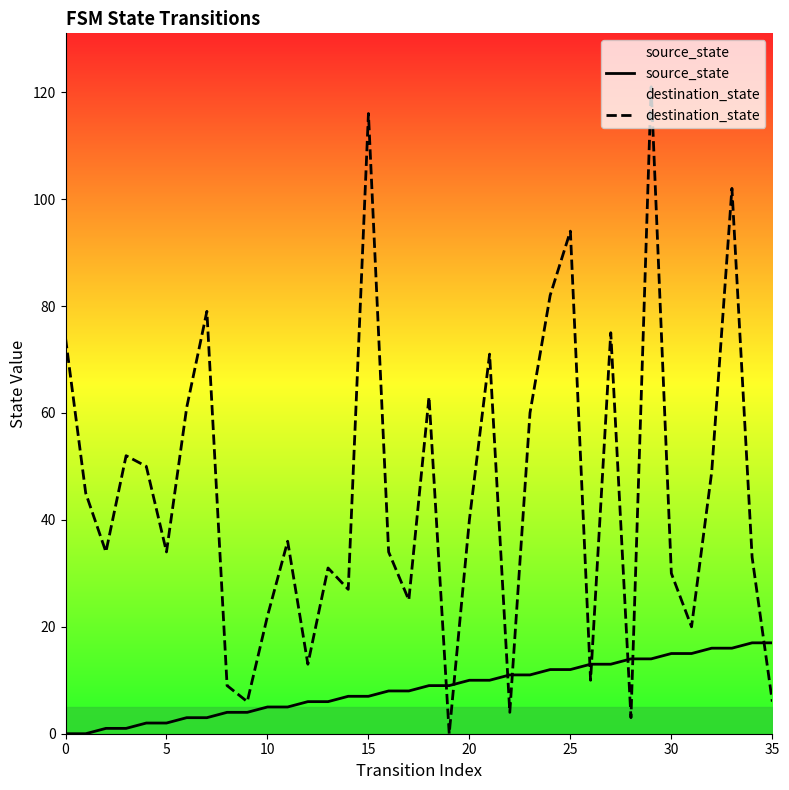

Between 15 and 28, which series saw the biggest shift?

destination_state